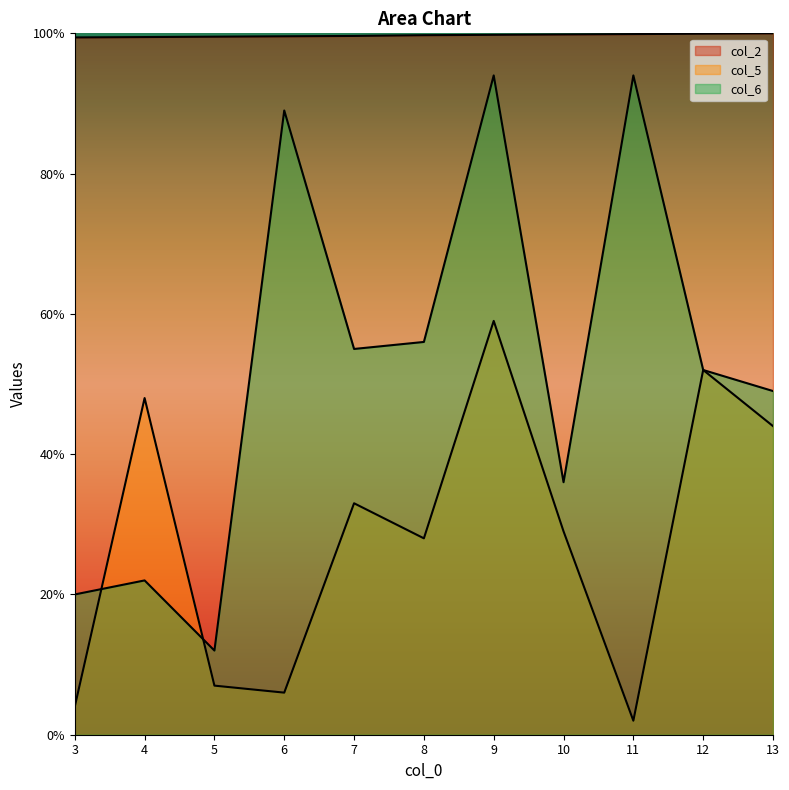

Reading left to right, list all the values displayed in this chart.

col_2: 3=99.4	4=99.5	5=99.5	6=99.6	7=99.6	8=99.7	9=99.8	10=99.8	11=99.9	12=99.9	13=100.0
col_5: 3=4.0	4=48.0	5=7.0	6=6.0	7=33.0	8=28.0	9=59.0	10=29.0	11=2.0	12=52.0	13=44.0
col_6: 3=20.0	4=22.0	5=12.0	6=89.0	7=55.0	8=56.0	9=94.0	10=36.0	11=94.0	12=52.0	13=49.0